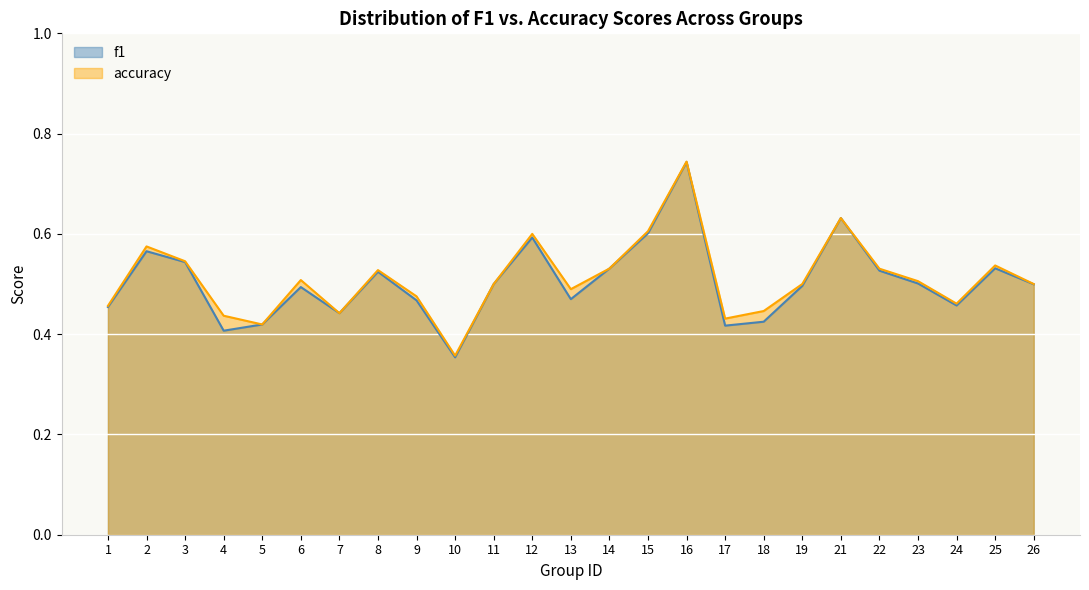

What is the average value of the accuracy series?

0.5